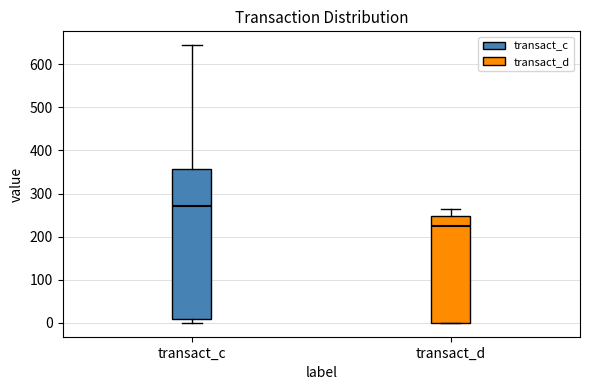

Reading left to right, read every box against the y-axis: the position of its median line, the range the box covers, and the ends of its whiskers. The values are not printed on the chart, so give them approximately, as read against the axis.

transact_c: median 270, box 10 to 360, whiskers 0 to 640
transact_d: median 230, box 0 to 250, whiskers 0 to 260